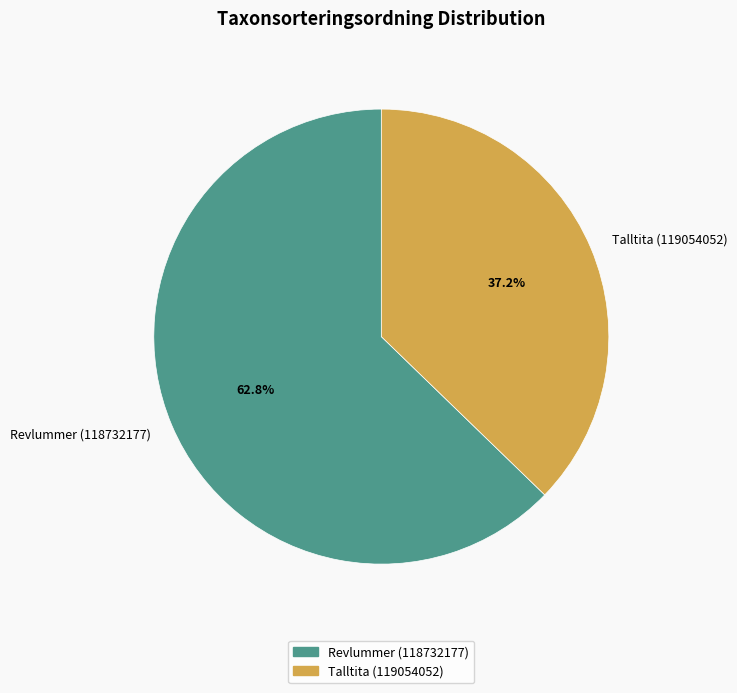

To the nearest percent, what is the average slice percentage?

50%